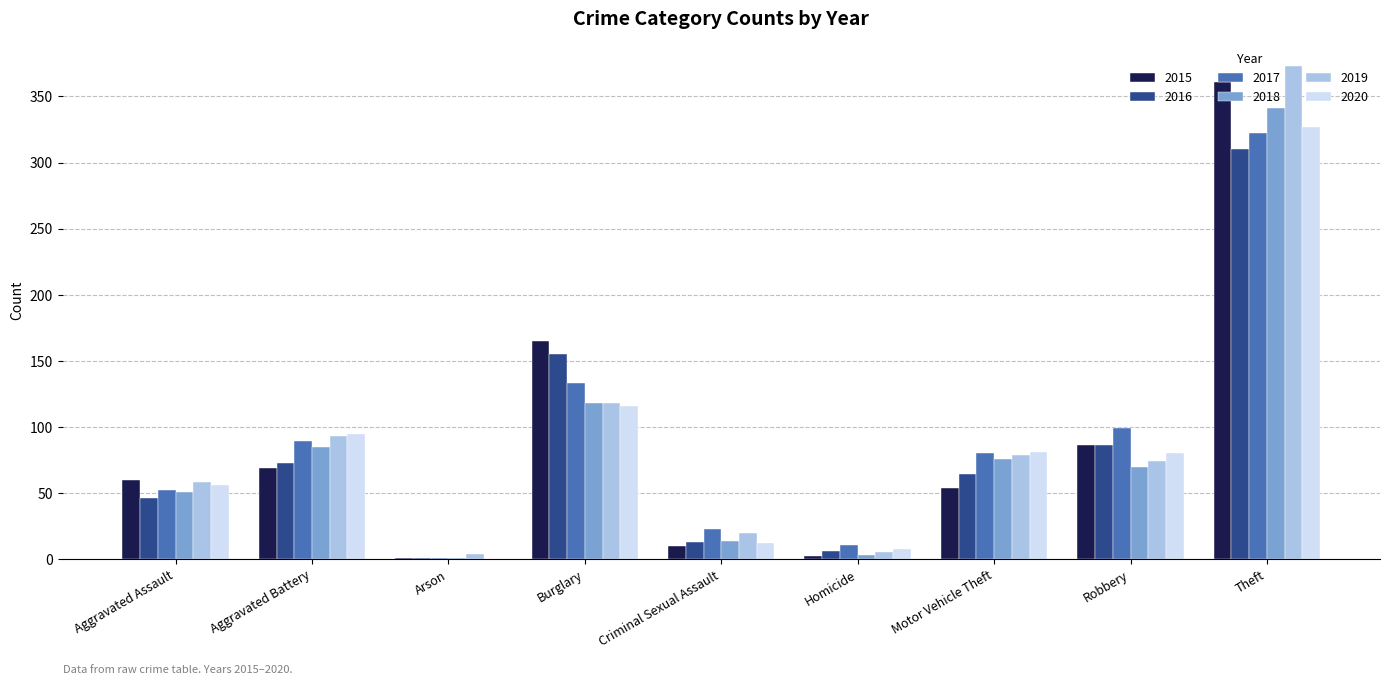

The value of 2019 at Motor Vehicle Theft is 28. True or false?

False